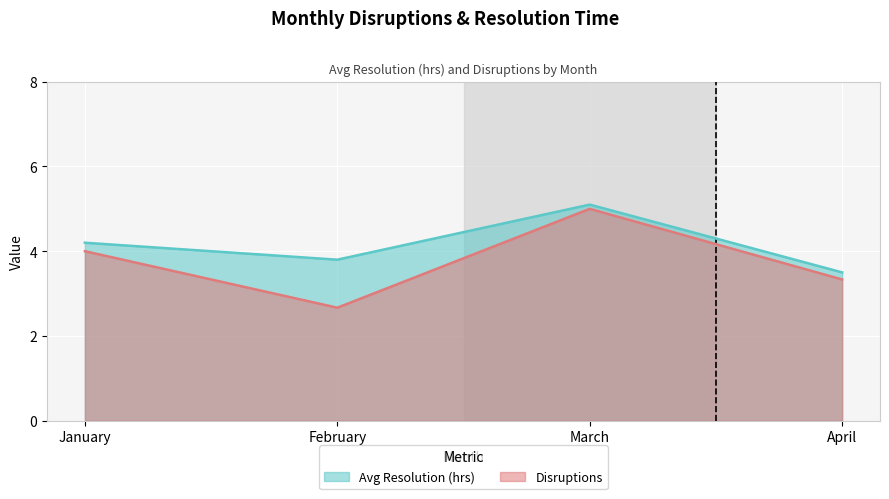

The value of Avg Resolution (hrs) at January is 4.2. True or false?

True